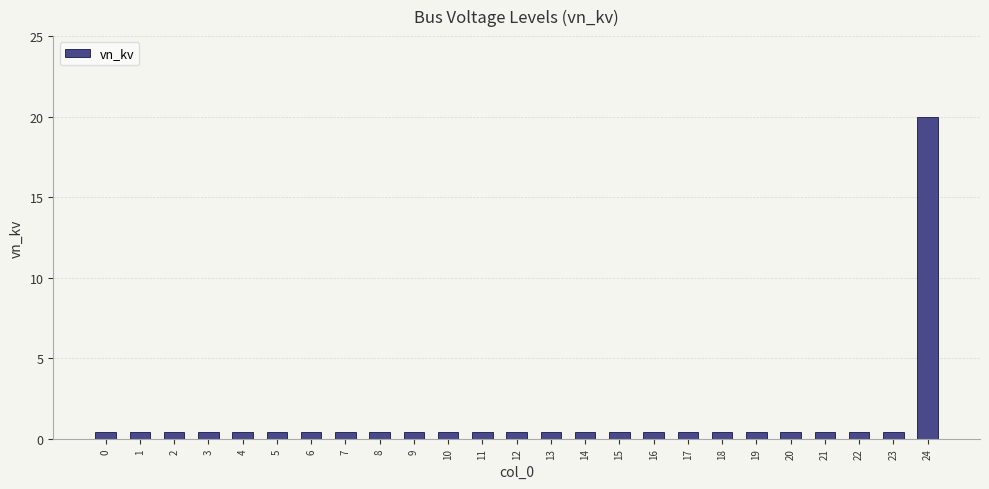

The chart shows a value of 0.4 at 13. True or false?

True